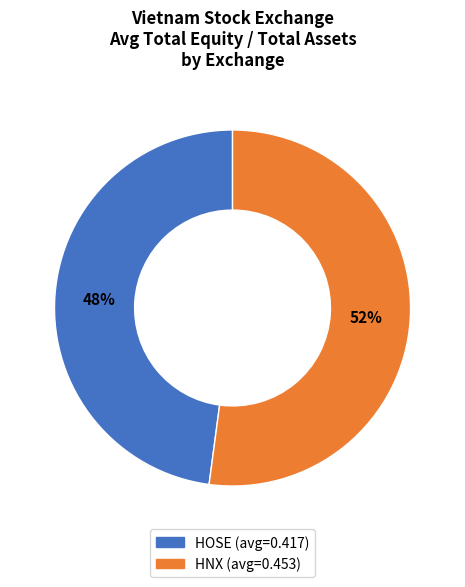

To the nearest percent, what is the difference between the largest and smallest slice percentages?

4%